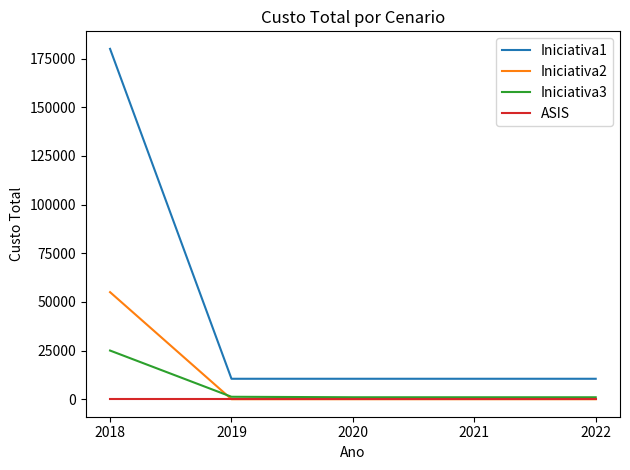

Rank the series at 2018 from highest to lowest value.

Iniciativa1, Iniciativa2, Iniciativa3, ASIS